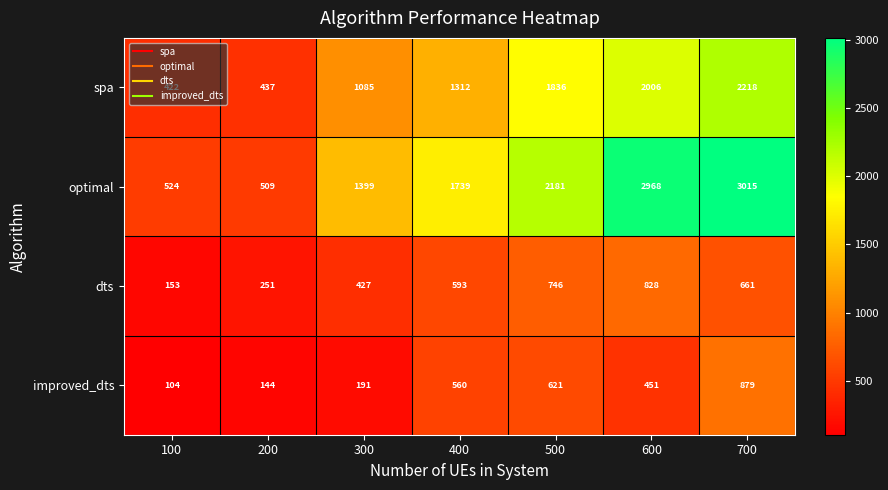

What is the difference between the maximum and minimum values in the spa series?

1796